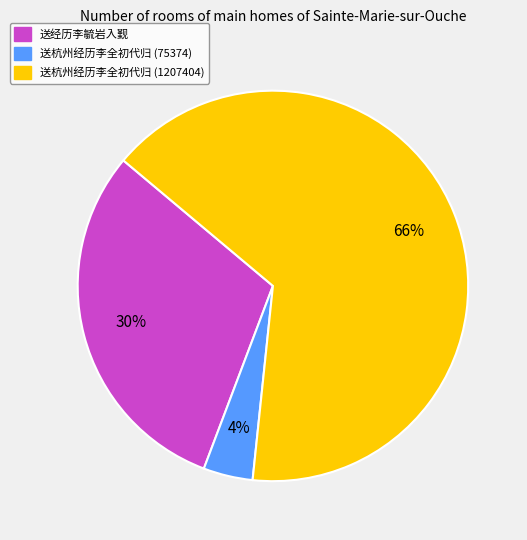

Is there a majority slice in this chart?

Yes